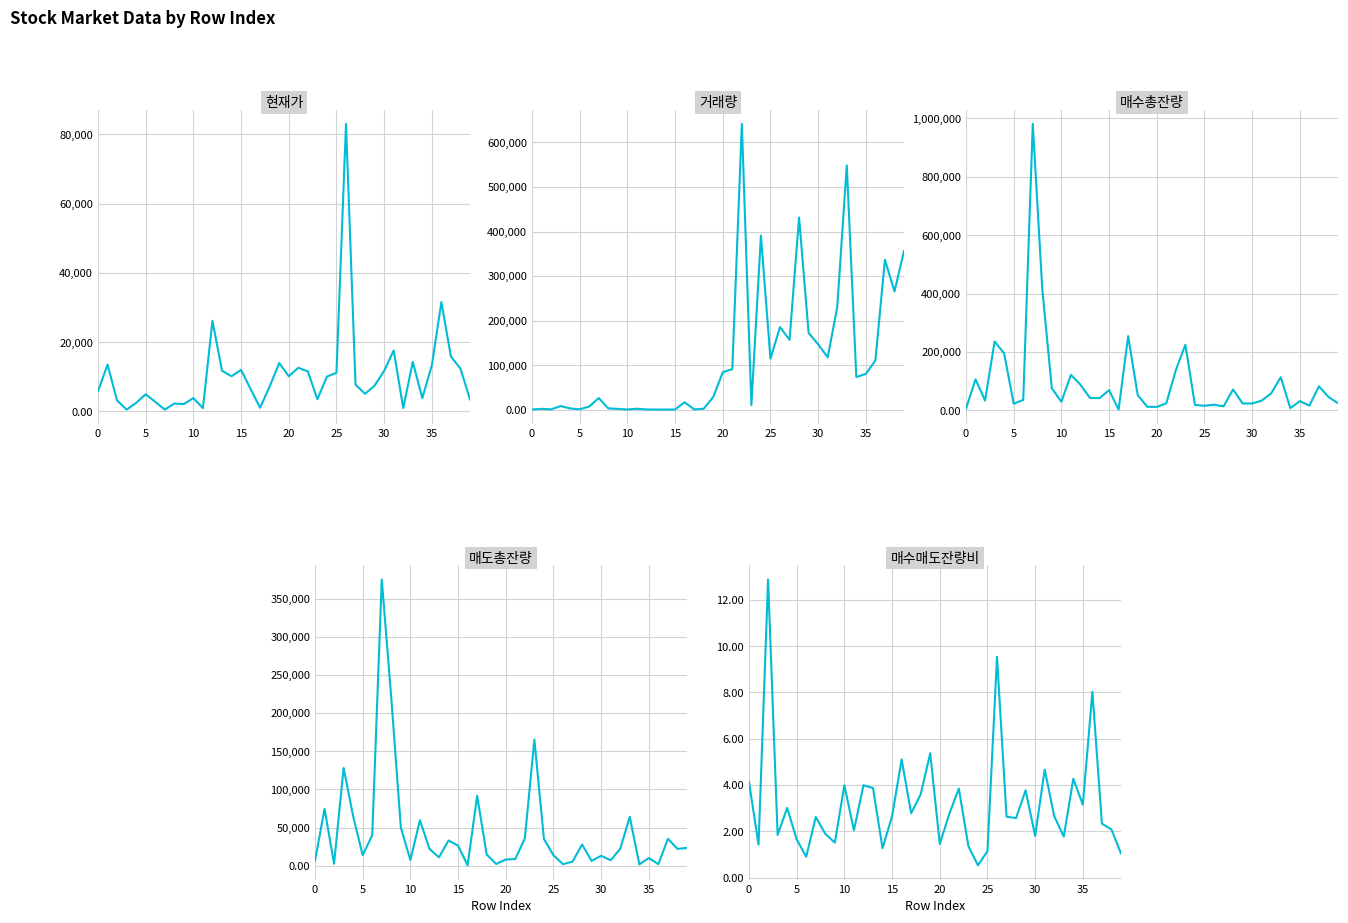

After their last crossing, which series has the higher values: 현재가 or 매도총잔량?

매도총잔량